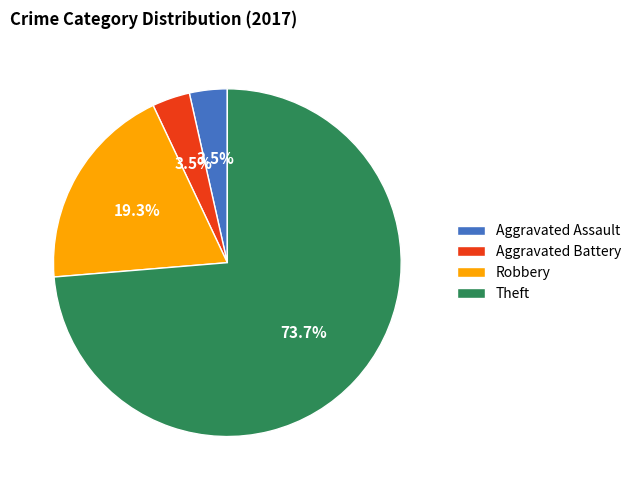

Which category has the biggest portion of the pie?

Theft